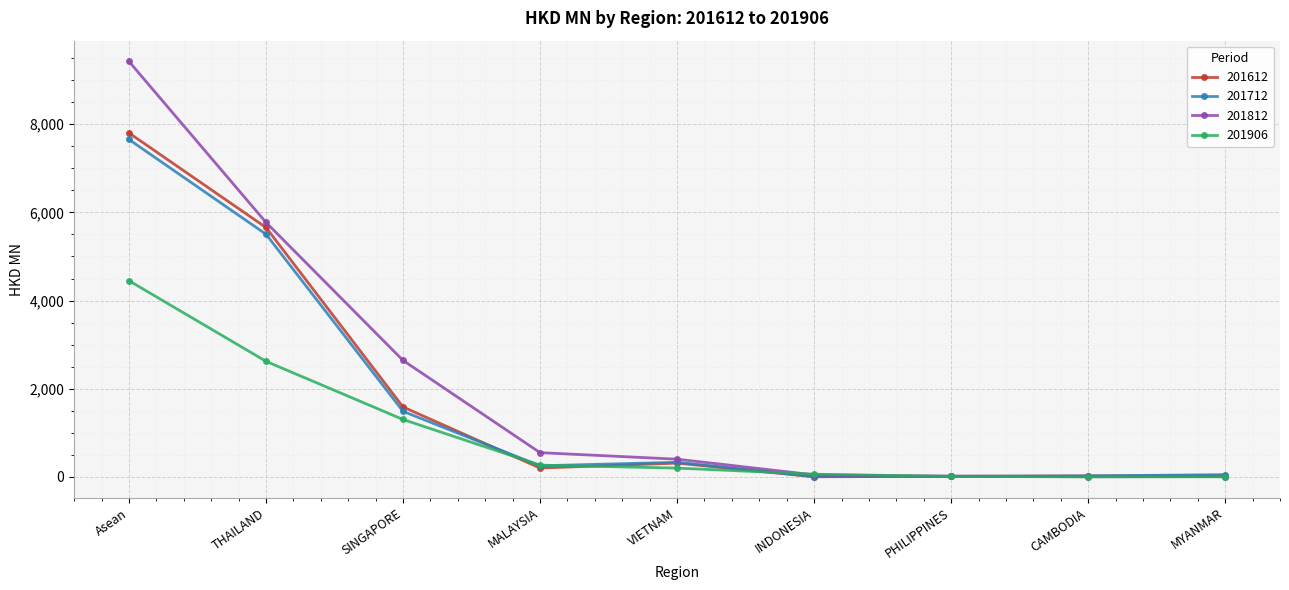

True or false: 201812 has a value of 9426.6 at Asean.

True